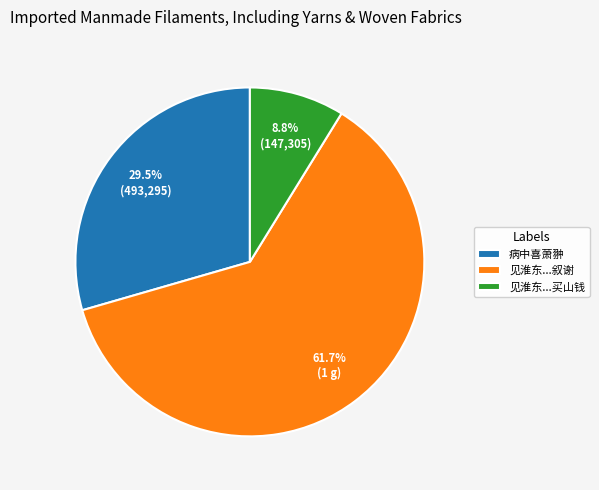

How many slices are in this pie chart?

3